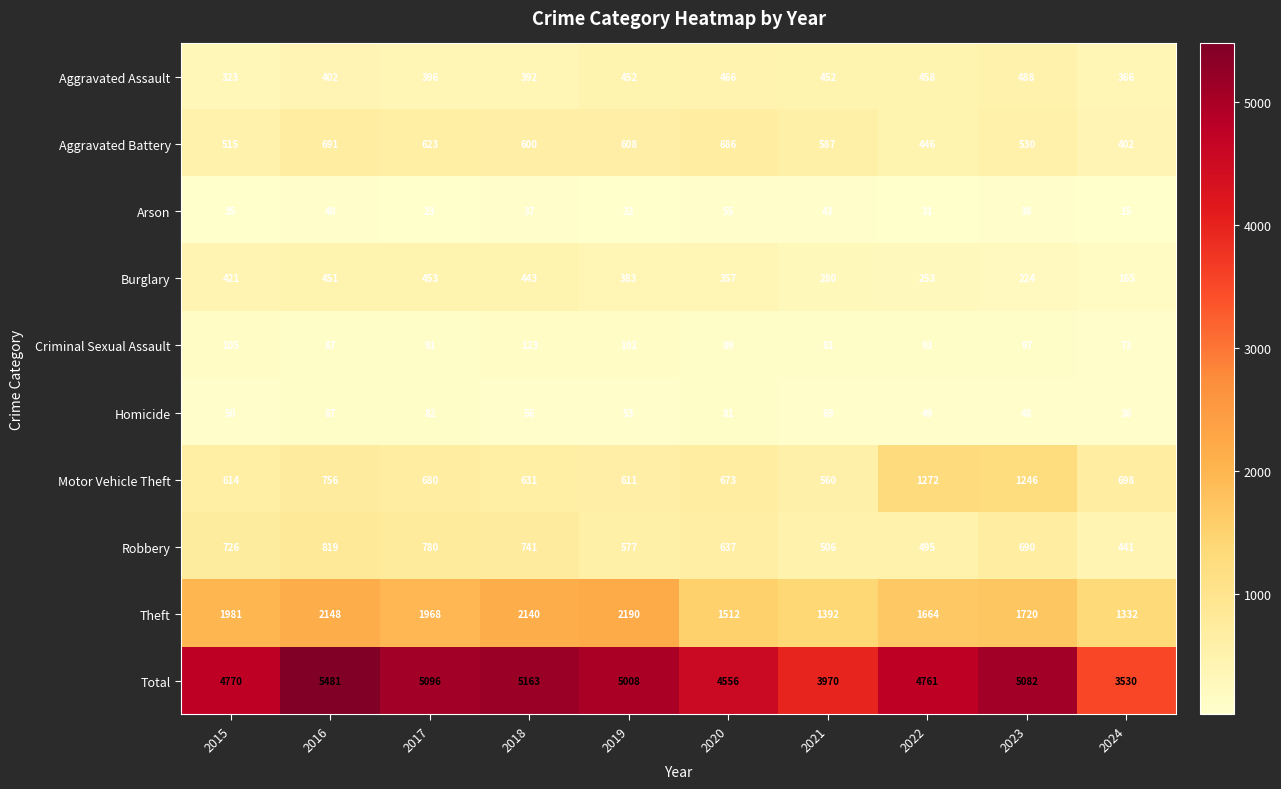

Which series has the largest total across all categories?

Total